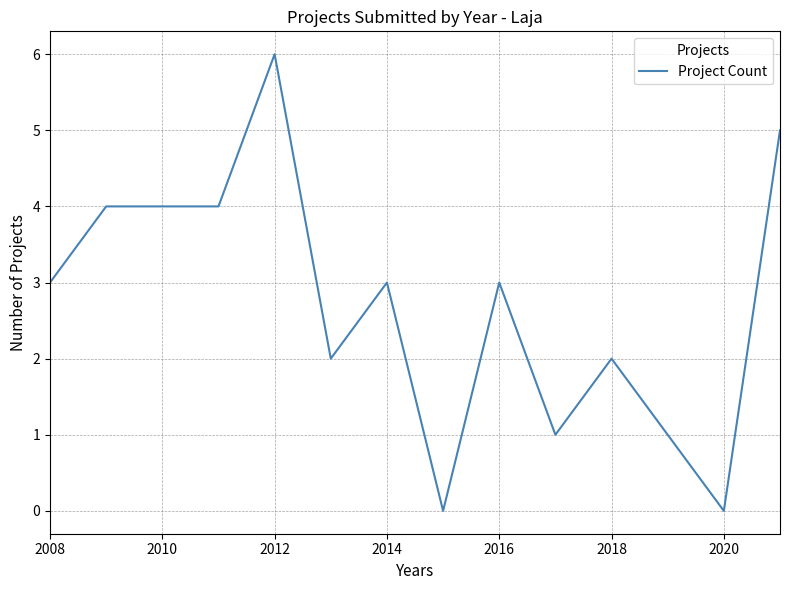

True or false: the data shows 7 at 2010.

False